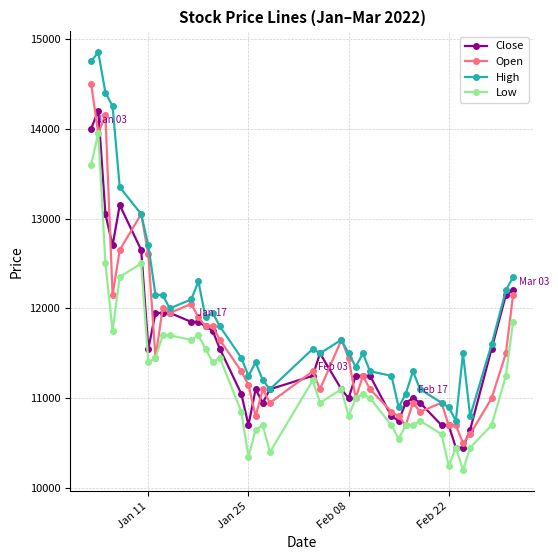

True or false: High and Low intersect in this chart.

False